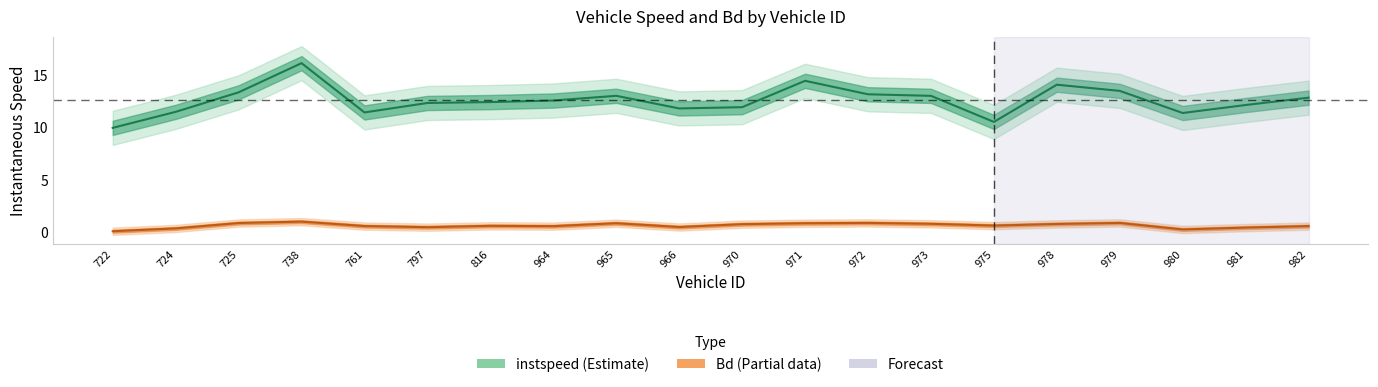

Which label corresponds to the largest value in the chart?

738